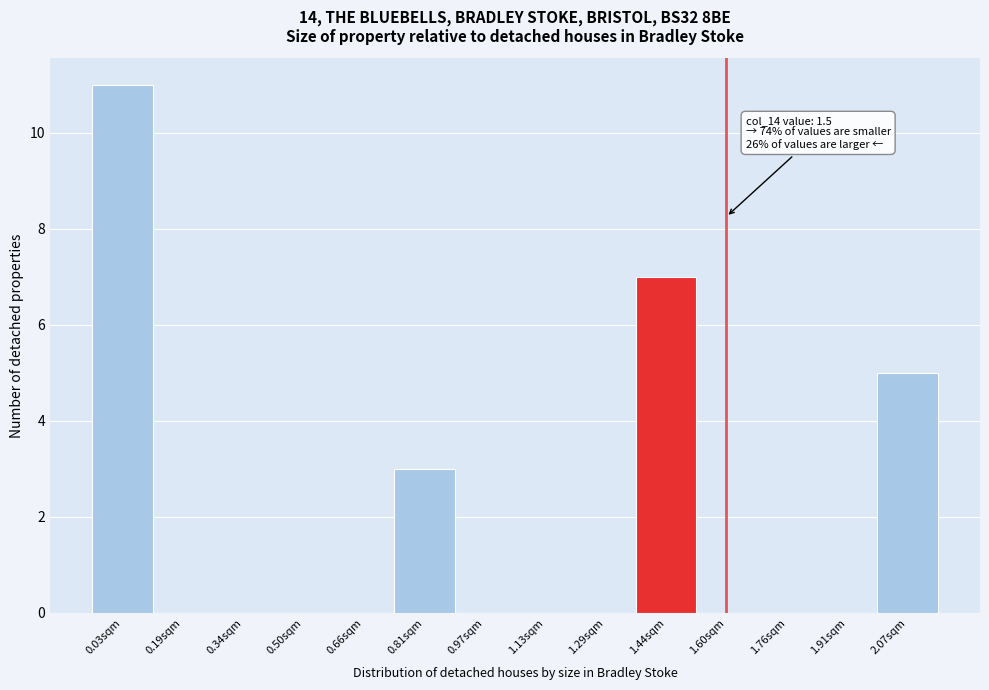

Which range on the x-axis has the tallest bar?

-0.04 to 0.10